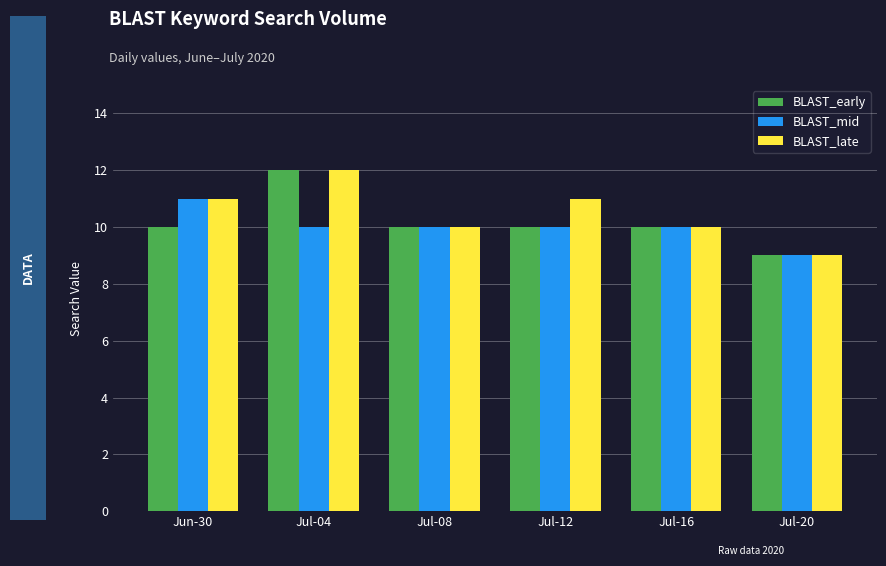

At which category is the sum across all series the highest?

Jul-04